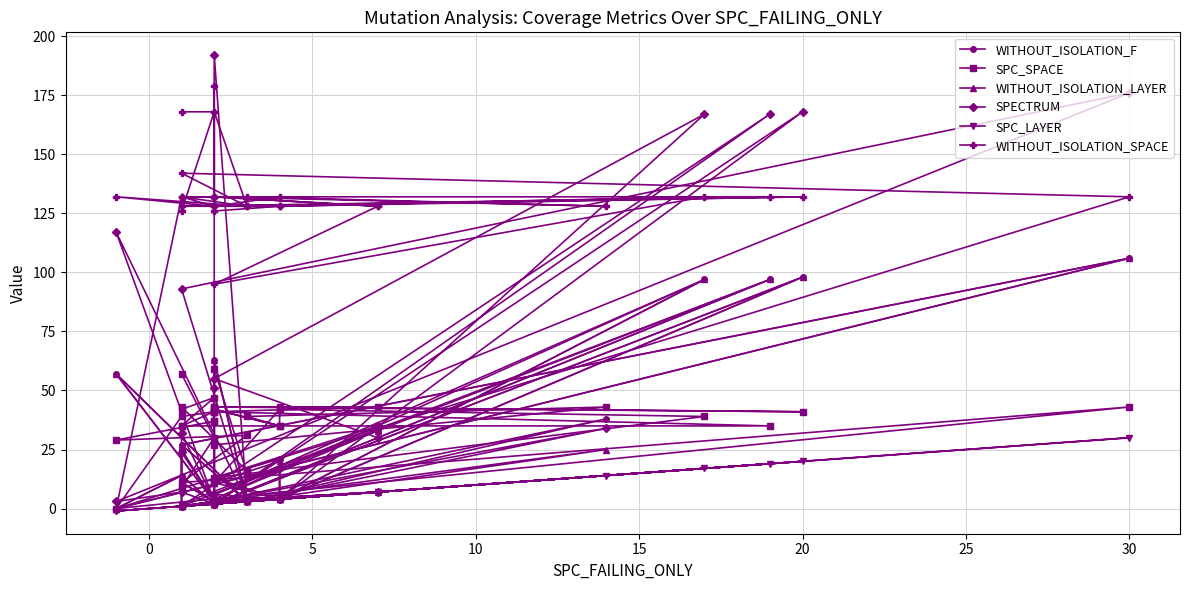

The value of SPC_SPACE at −5 is 12. True or false?

False